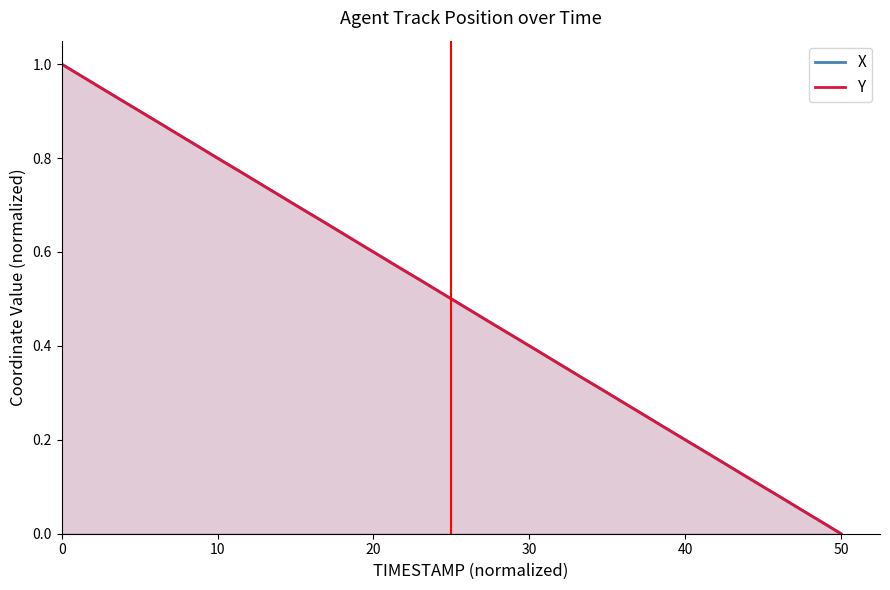

What is the average value of the Y series?

0.5